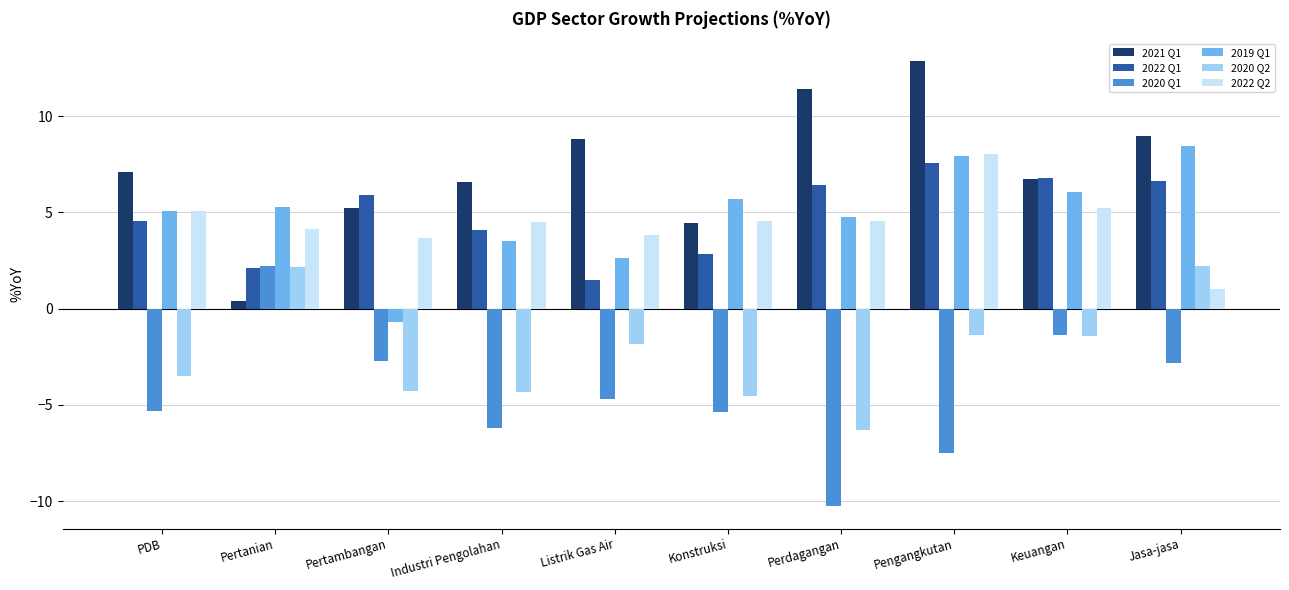

Where is 2020 Q1 nearest to the value -4?

Listrik Gas Air